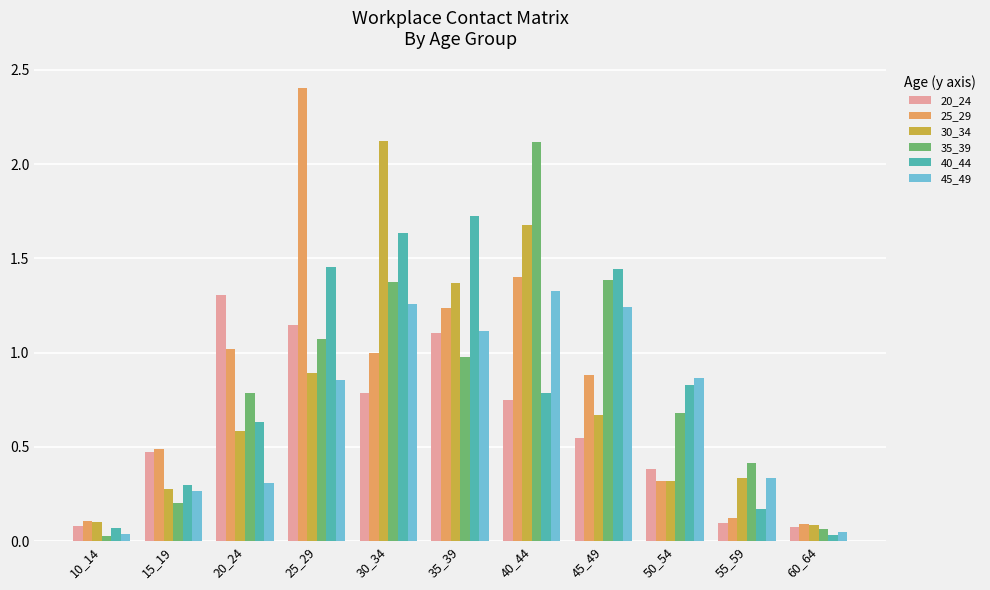

Which category has the highest value in the 30_34 series?

30_34